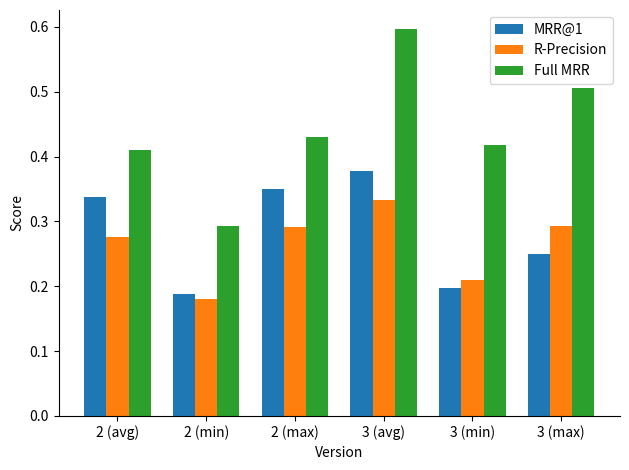

Where is R-Precision nearest to the value 0?

2 (min)